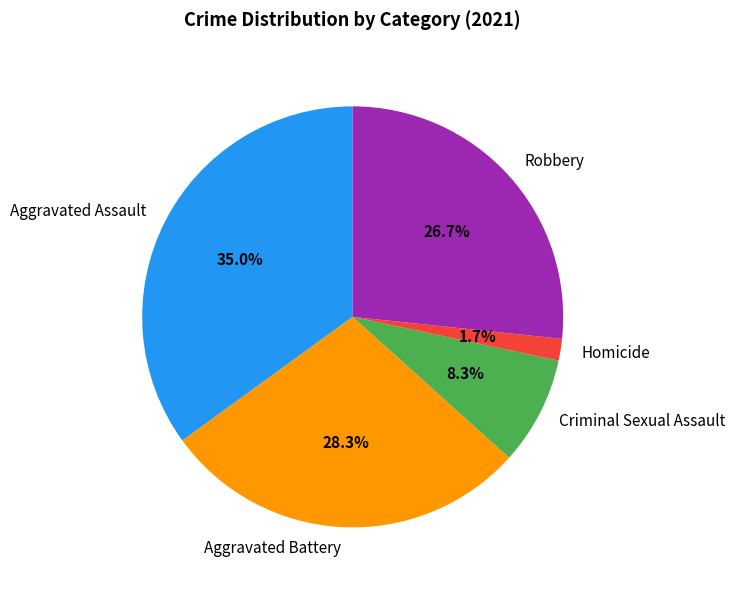

Is it true that Criminal Sexual Assault is 21% of the pie?

False